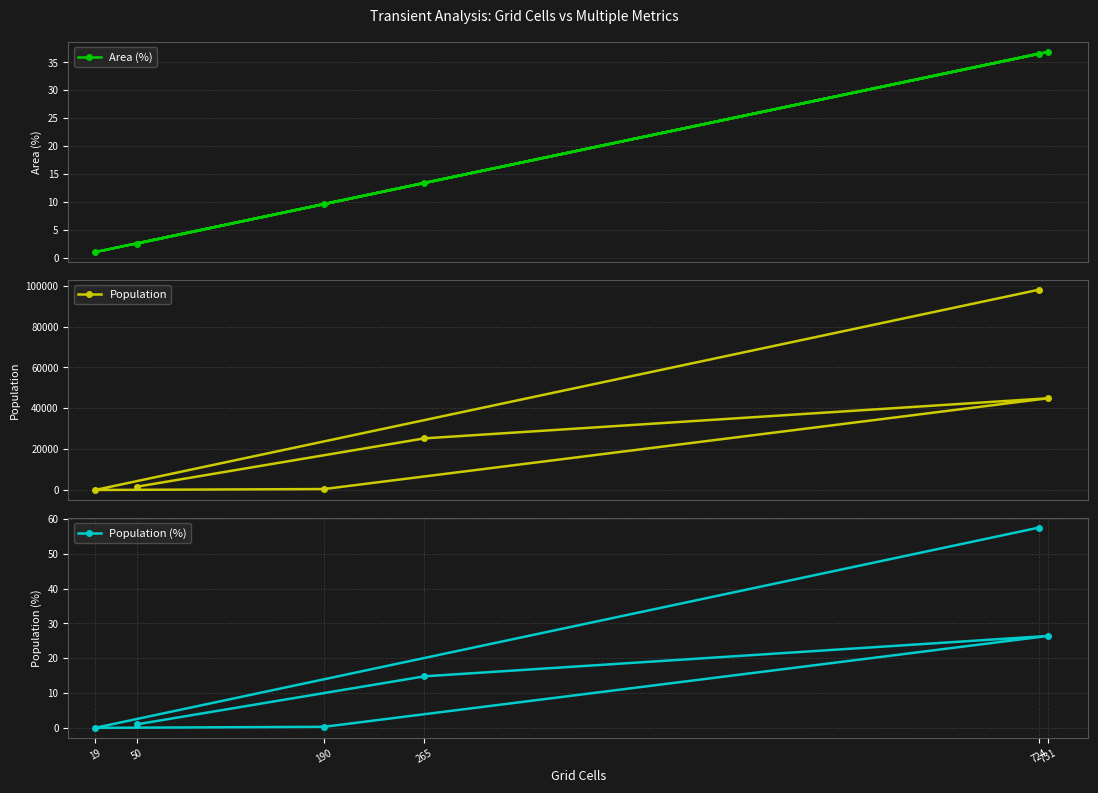

What is the label of the 3rd point from the left?

731